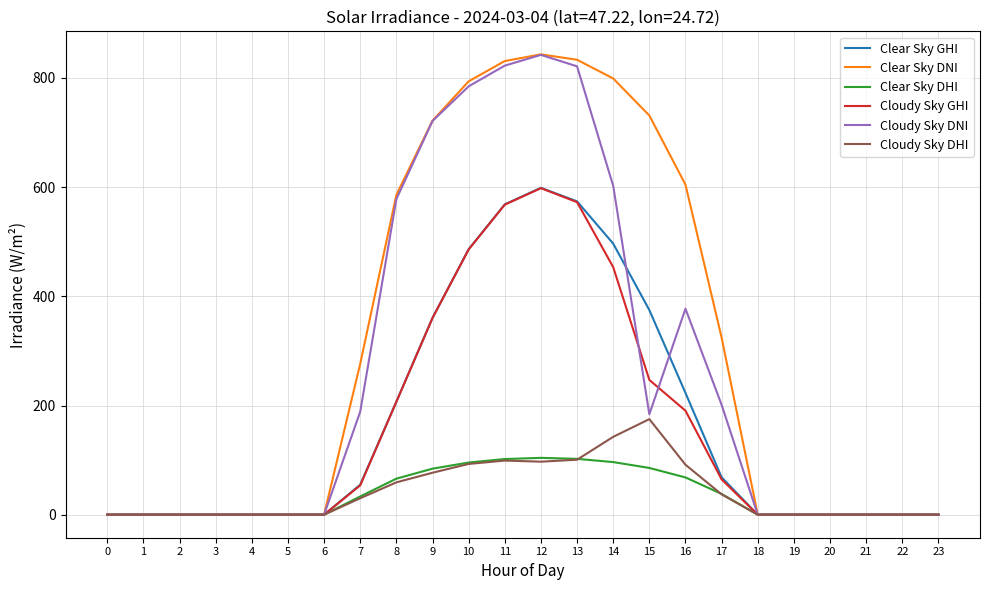

Which series changed the most between 8 and 20?

Clear Sky DNI